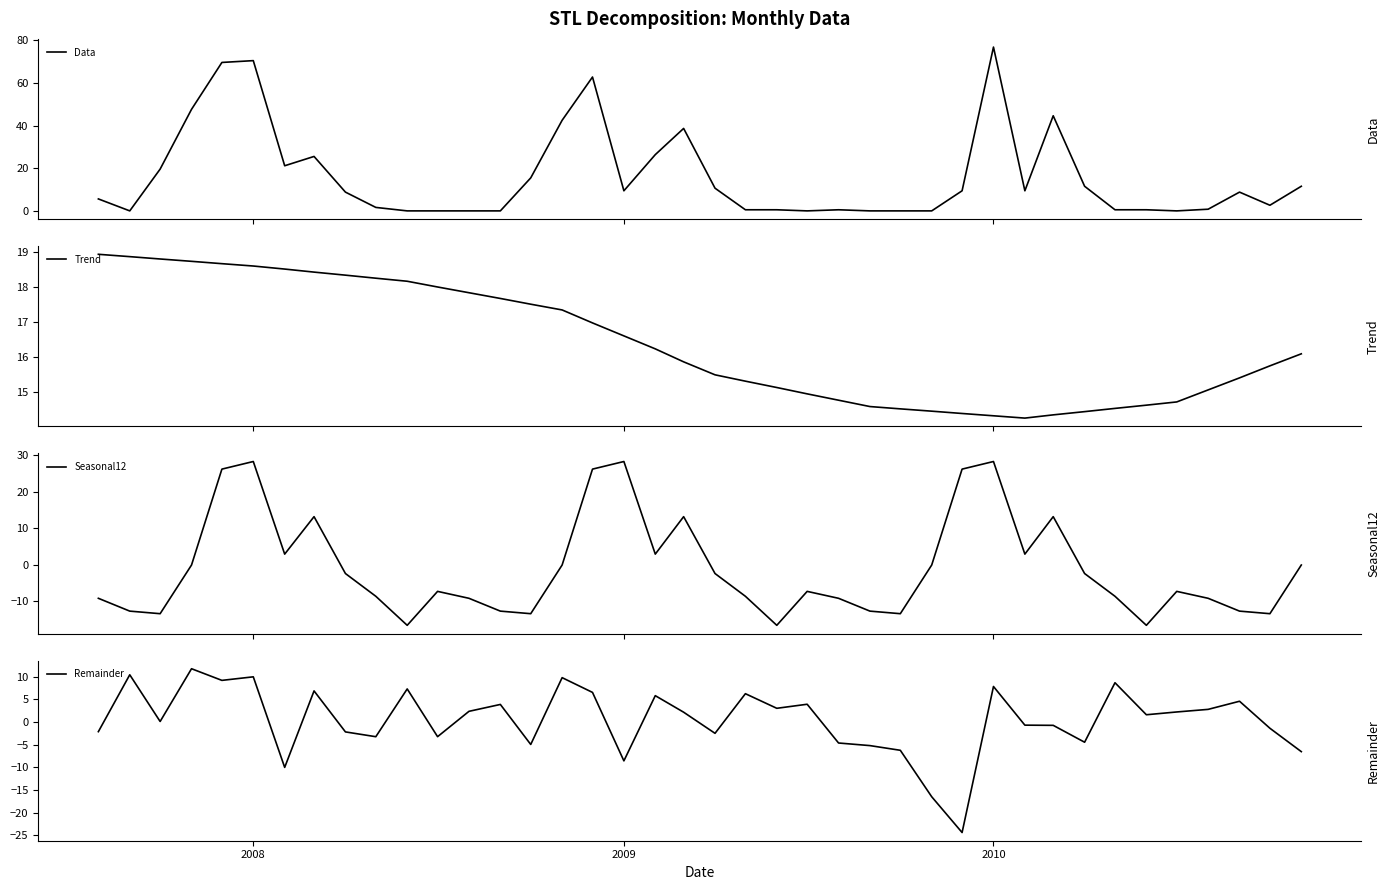

What are all the series names shown in the legend?

Data, Trend, Seasonal12, Remainder